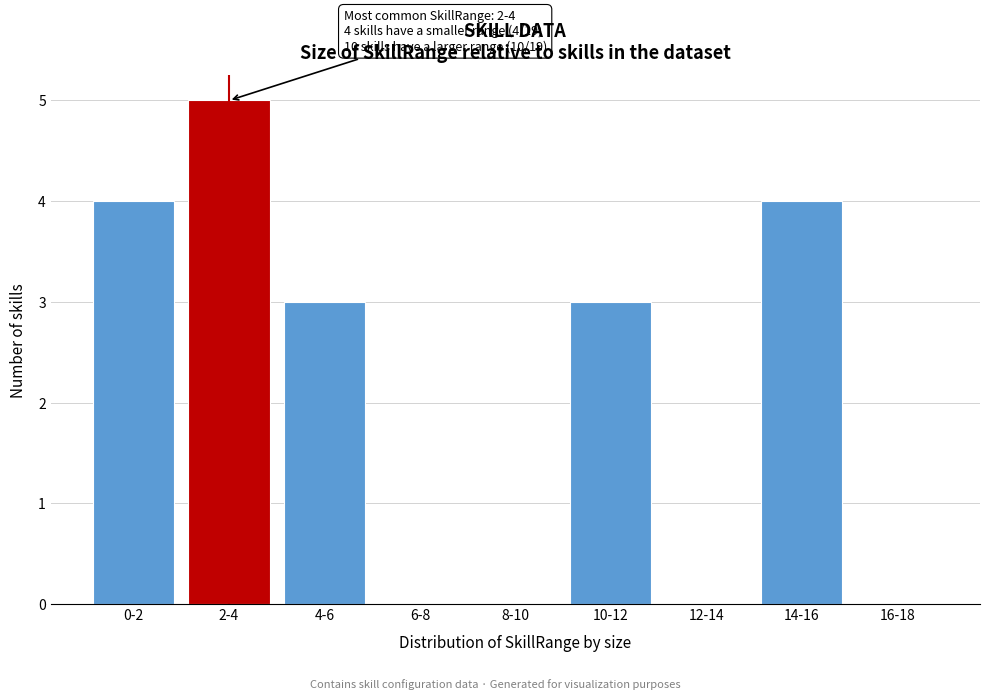

Reading left to right, transcribe all the data shown in this chart.

0-2=4	2-4=5	4-6=3	6-8=0	8-10=0	10-12=3	12-14=0	14-16=4	16-18=0